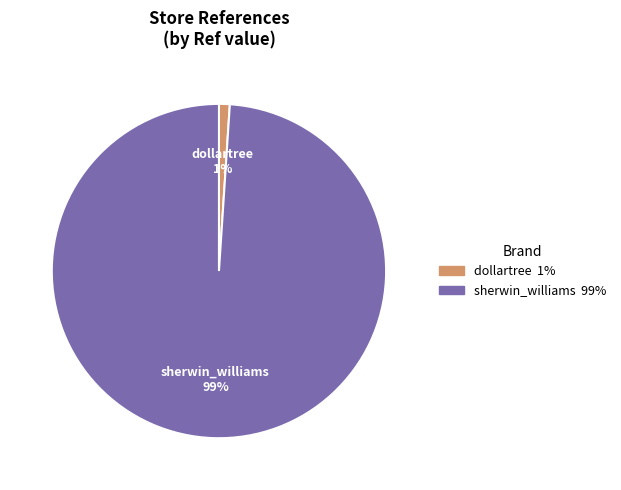

To the nearest percent, what is the difference between the sherwin_williams and dollartree slice percentages?

98%